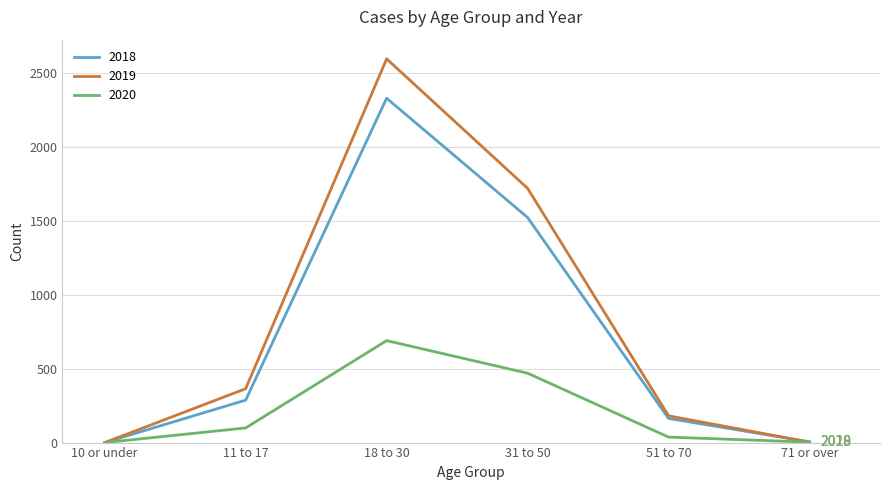

At which label does 2019 reach its peak?

18 to 30